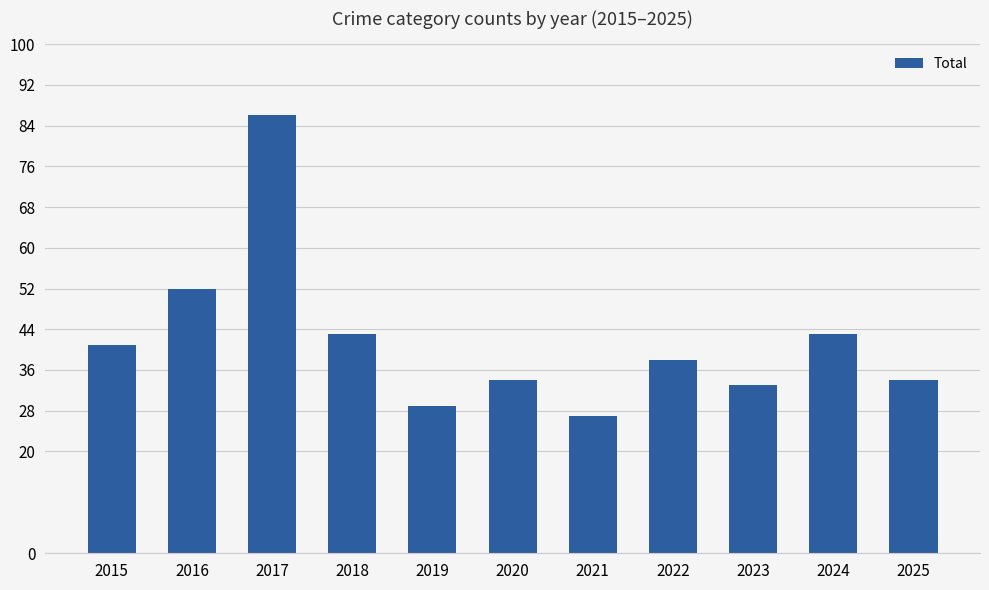

Reading right to left, extract all data points from this chart.

34	43	33	38	27	34	29	43	86	52	41